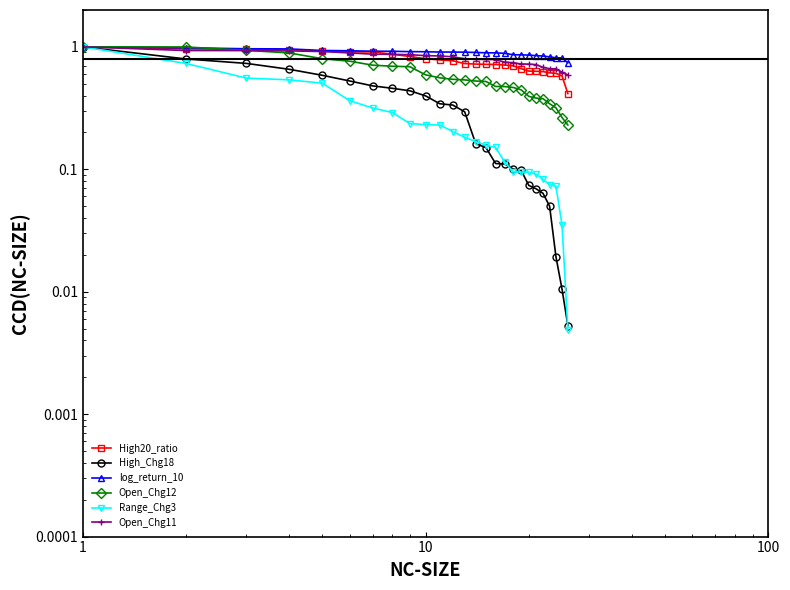

Where do log_return_10 and Open_Chg12 first cross each other?

1 and 10